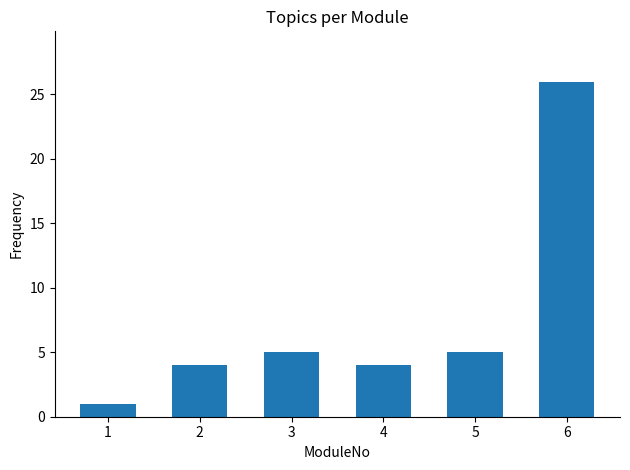

What is the ratio of the value at 2 to the value at 3?

0.8